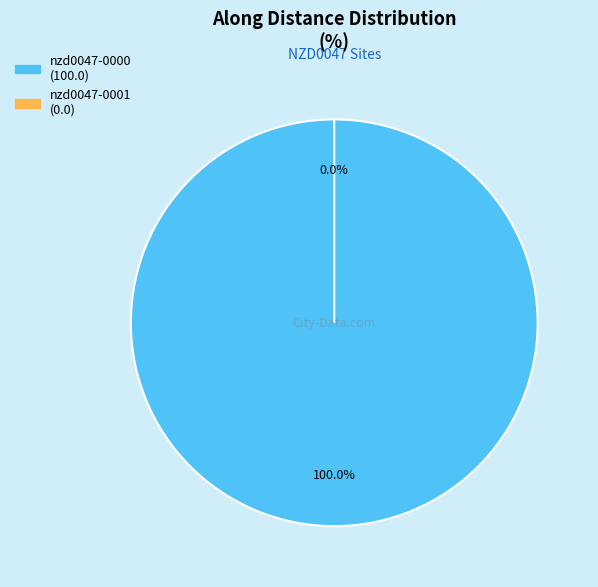

Is the sum of nzd0047-0001 and nzd0047-0000 greater than half?

Yes